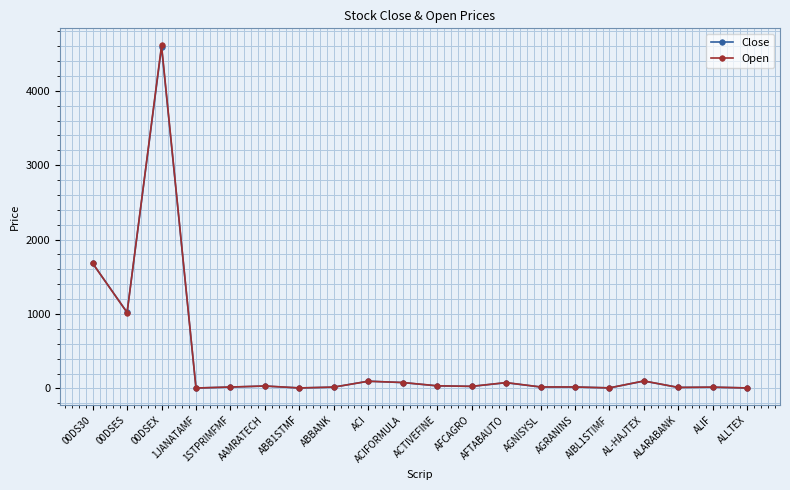

True or false: Close has more than 2 interior local peaks.

True